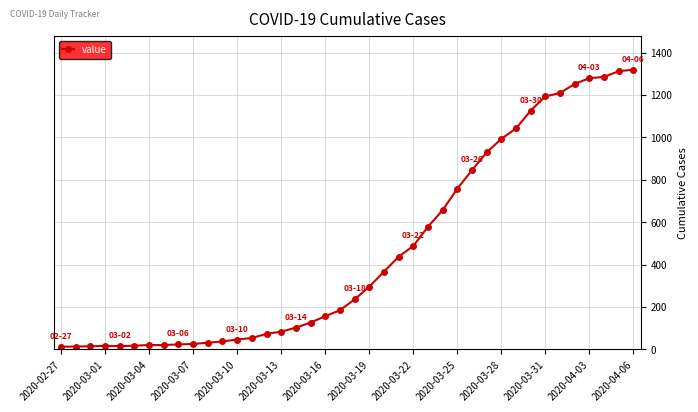

What is the difference between the maximum and minimum values?

1306